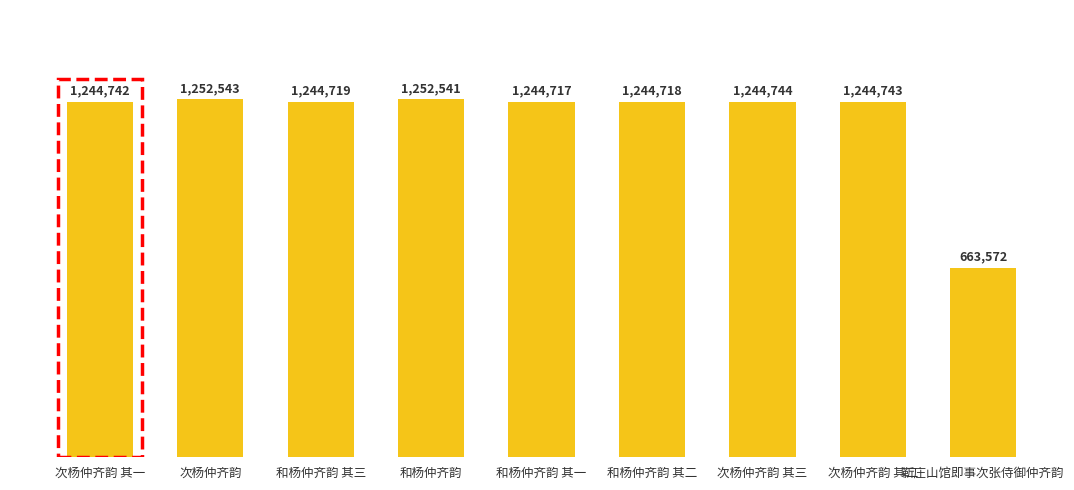

True or false: the data shows 1244719 at 和杨仲齐韵 其三.

True